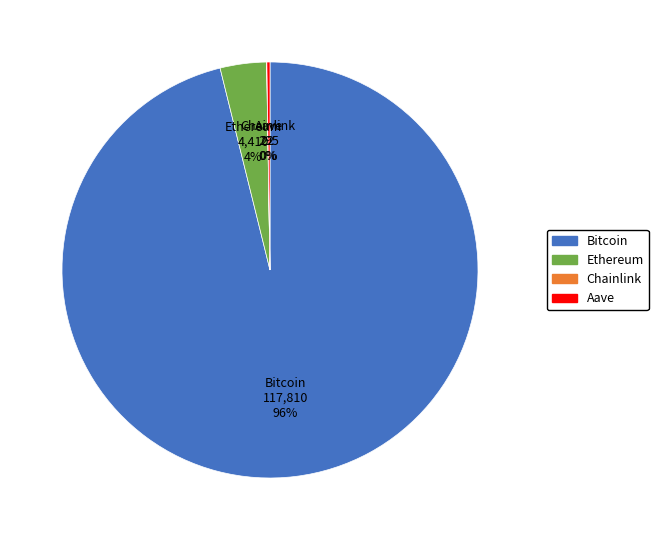

To the nearest percent, what is the difference between the largest and smallest slice percentages?

96%